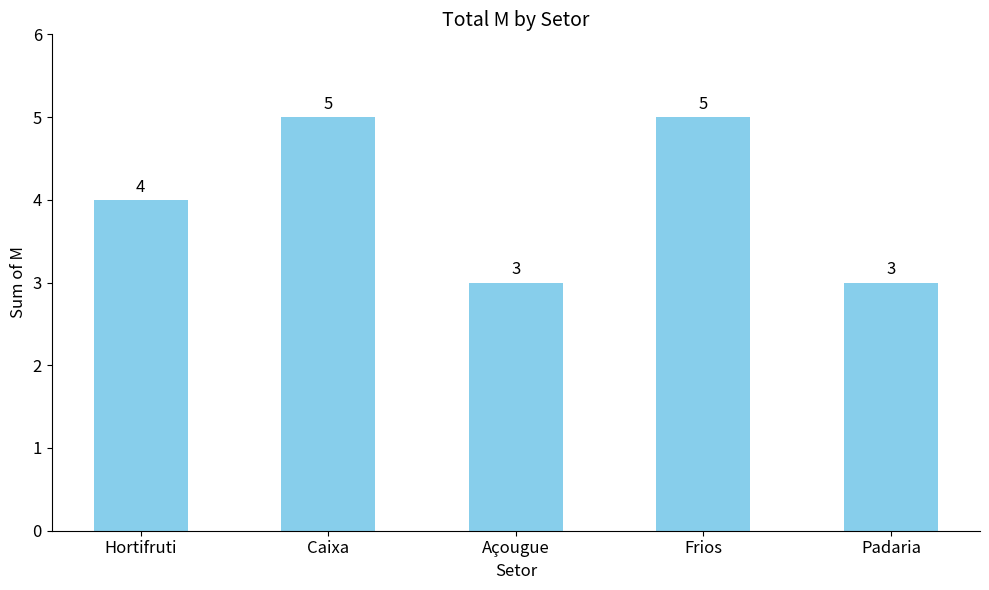

Reading right to left, transcribe all the data shown in this chart.

3	5	3	5	4